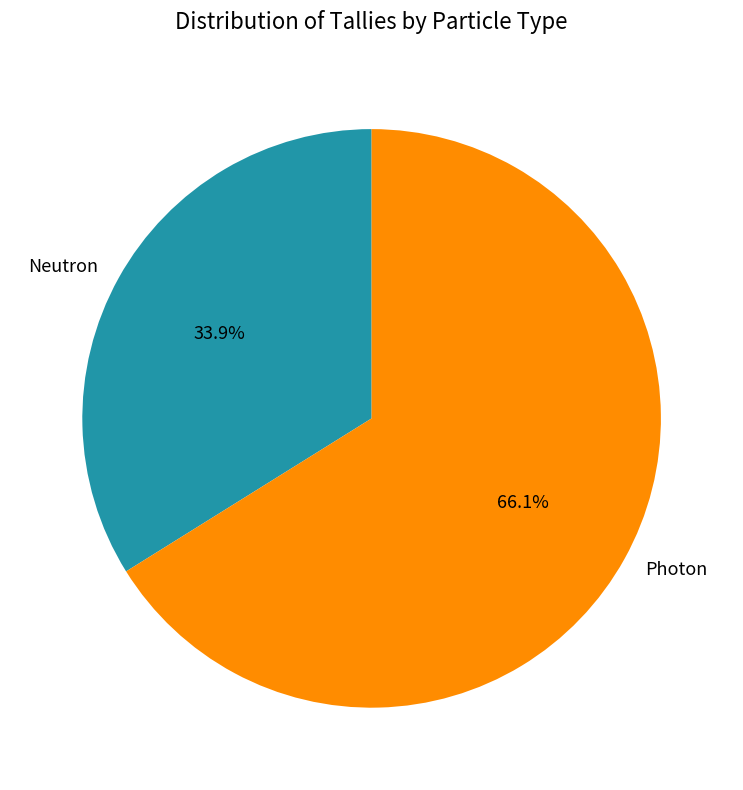

Does Photon represent more than half of the total?

Yes